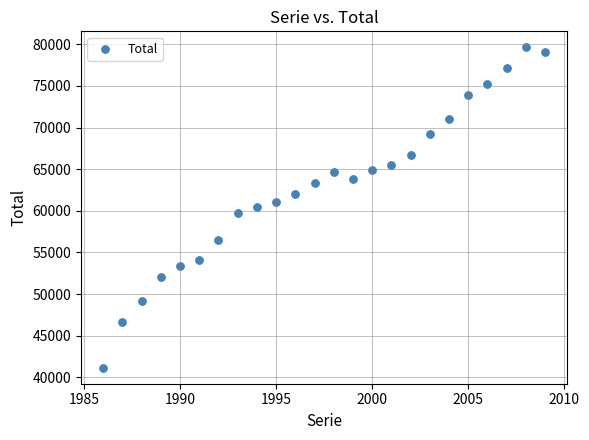

What is the range of Y values (max minus min)?

38473.5